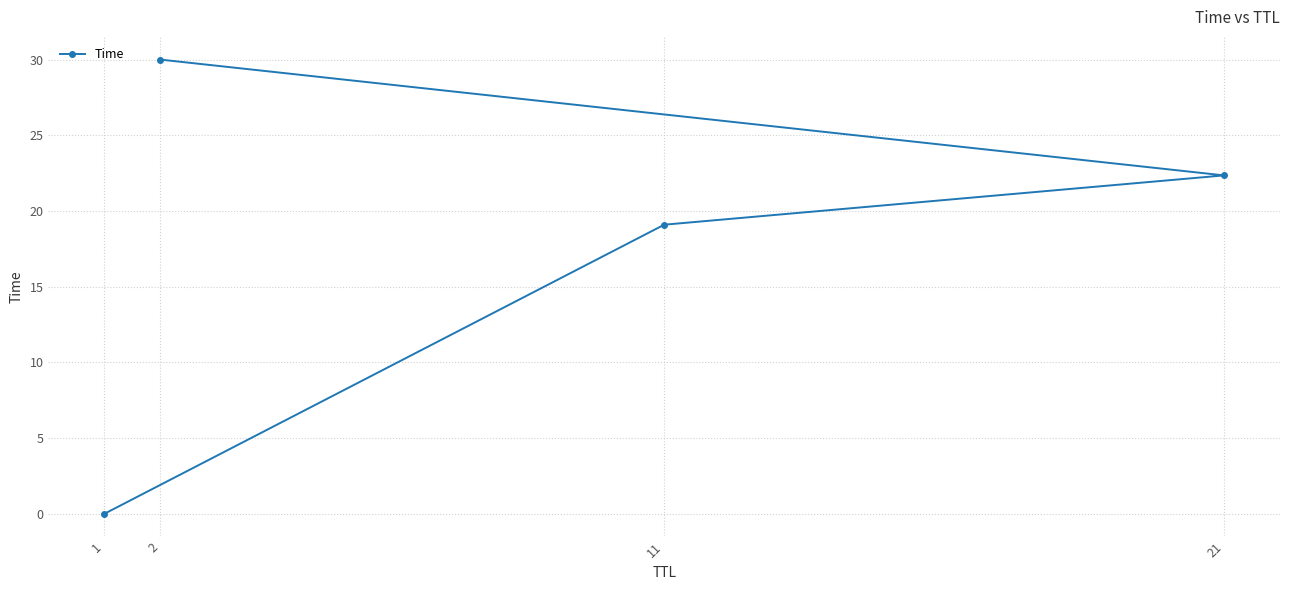

How many categories are shown in the chart?

4